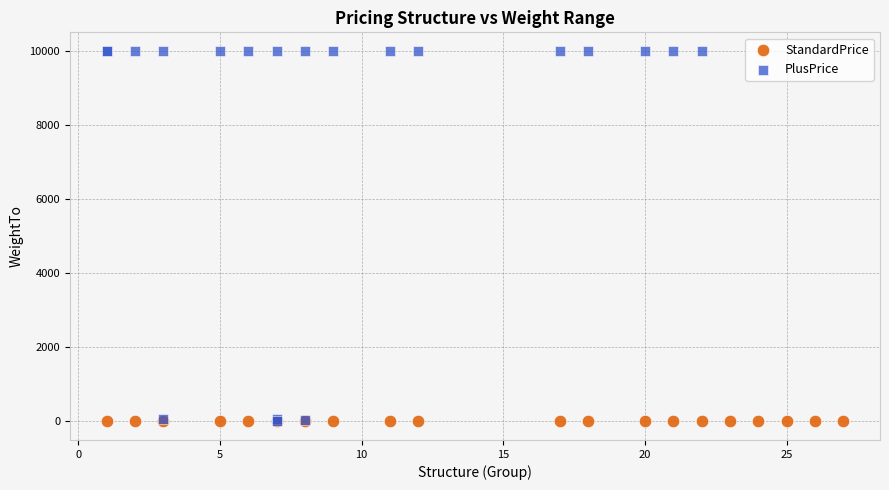

Which series contains the highest Y value?

PlusPrice